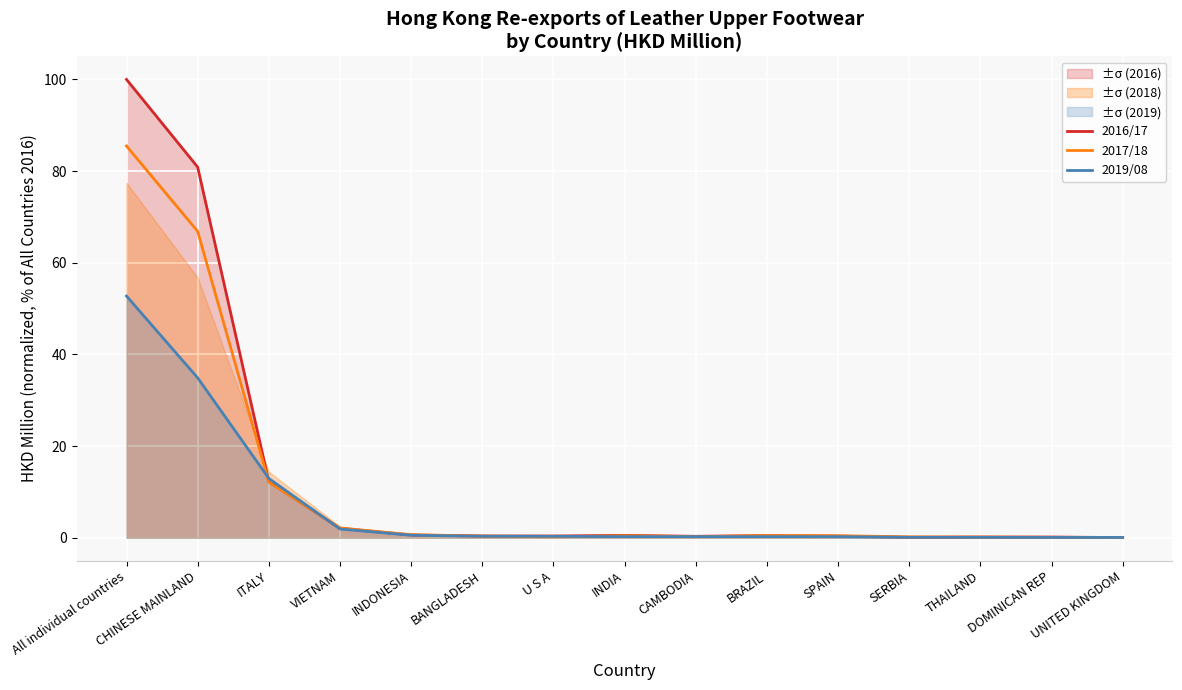

Which series has the largest total across all categories?

2016/17